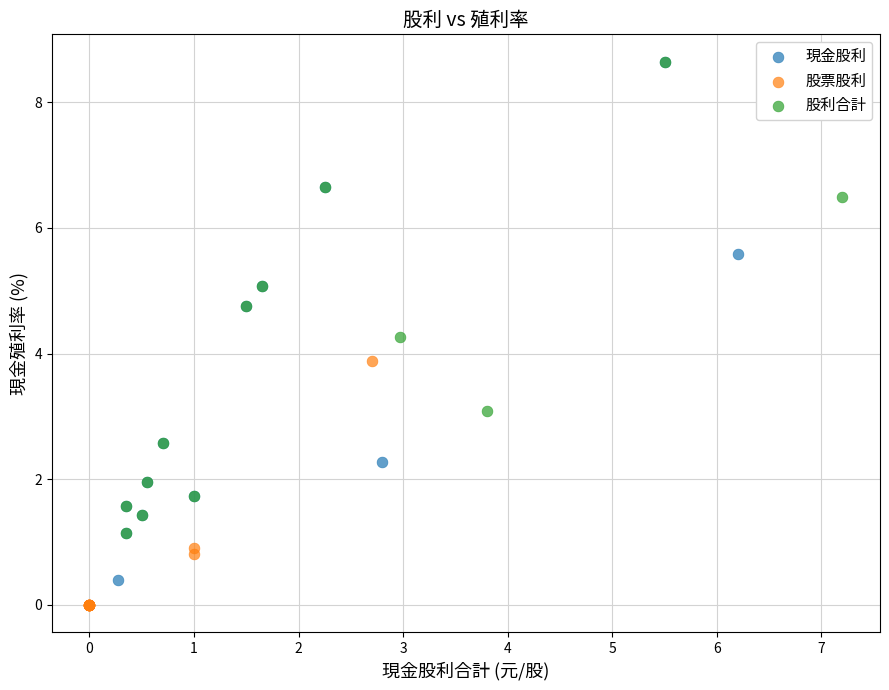

Which series contains the lowest Y value?

股票股利